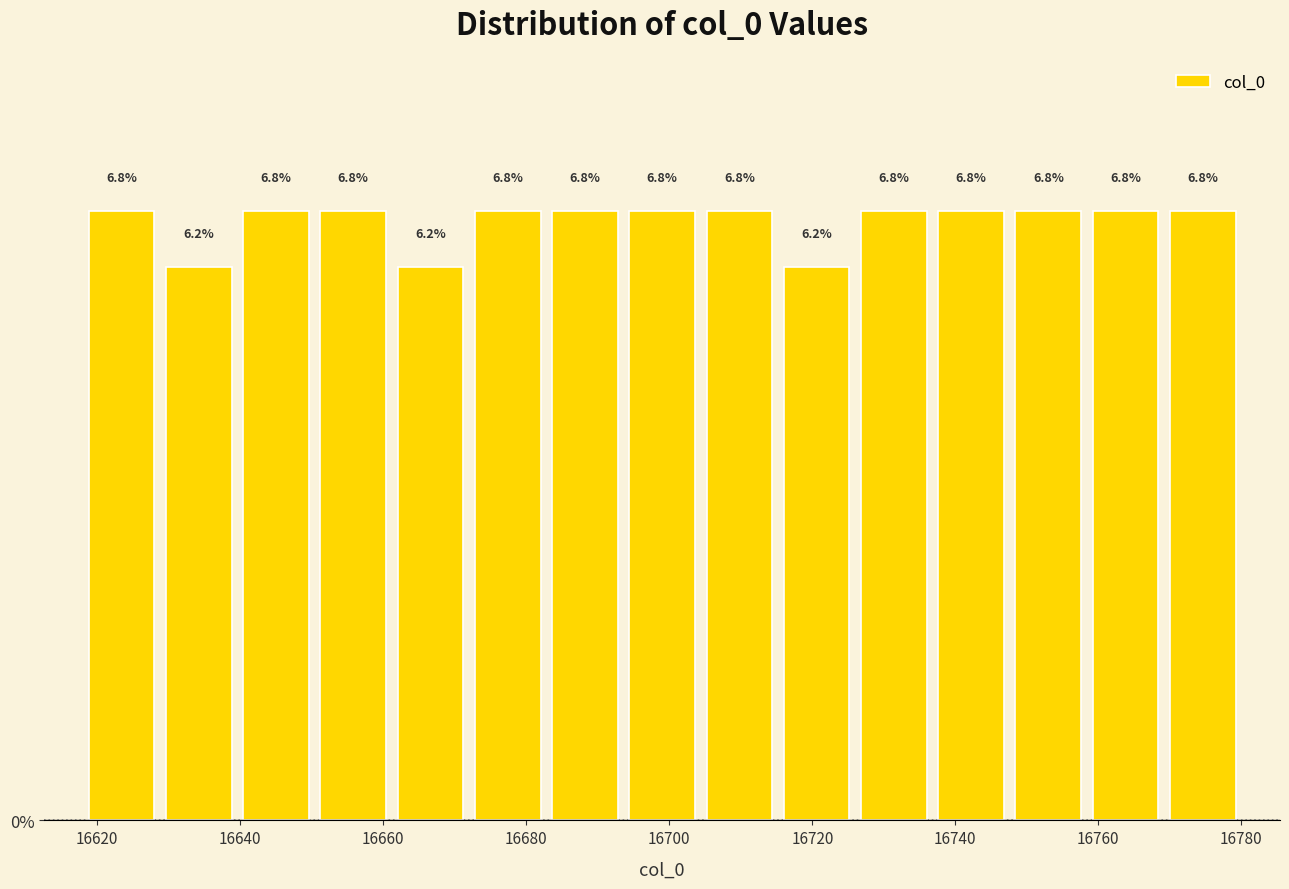

Reading left to right, transcribe this chart: for each bar, give the range it covers on the x-axis and its height. The bar edges are not printed on the chart, so give them approximately, as read against the axis.

16618.0 to 16628.8: 6.8
16628.8 to 16639.6: 6.2
16639.6 to 16650.4: 6.8
16650.4 to 16661.2: 6.8
16661.2 to 16672.0: 6.2
16672.0 to 16682.8: 6.8
16682.8 to 16693.6: 6.8
16693.6 to 16704.4: 6.8
16704.4 to 16715.2: 6.8
16715.2 to 16726.0: 6.2
16726.0 to 16736.8: 6.8
16736.8 to 16747.6: 6.8
16747.6 to 16758.4: 6.8
16758.4 to 16769.2: 6.8
16769.2 to 16780.0: 6.8